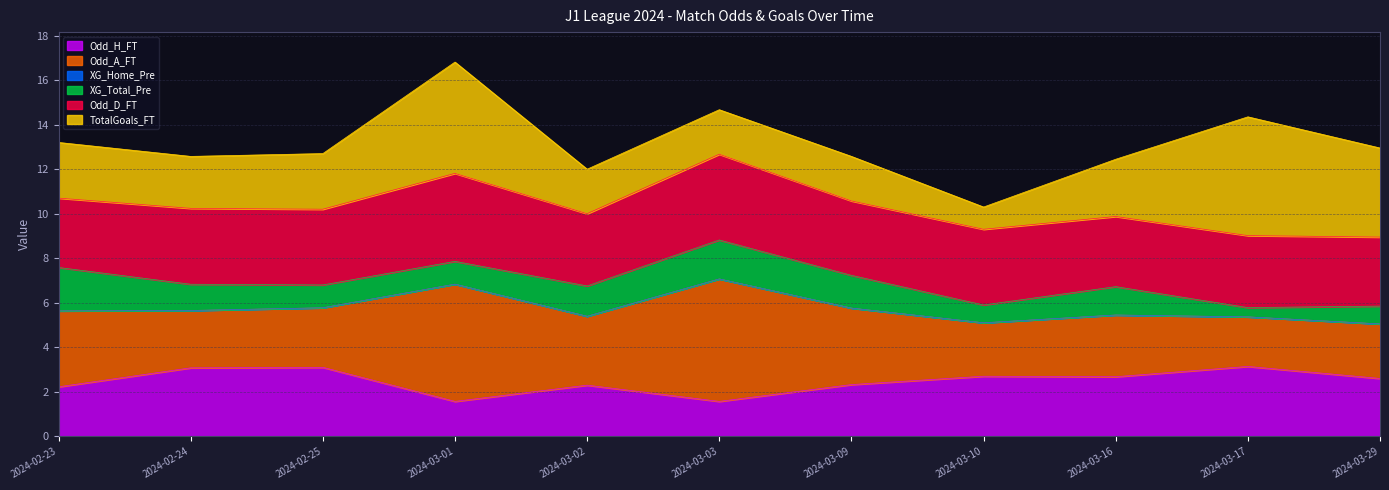

Between 2024-03-09 and 2024-03-02, which is larger?

2024-03-02